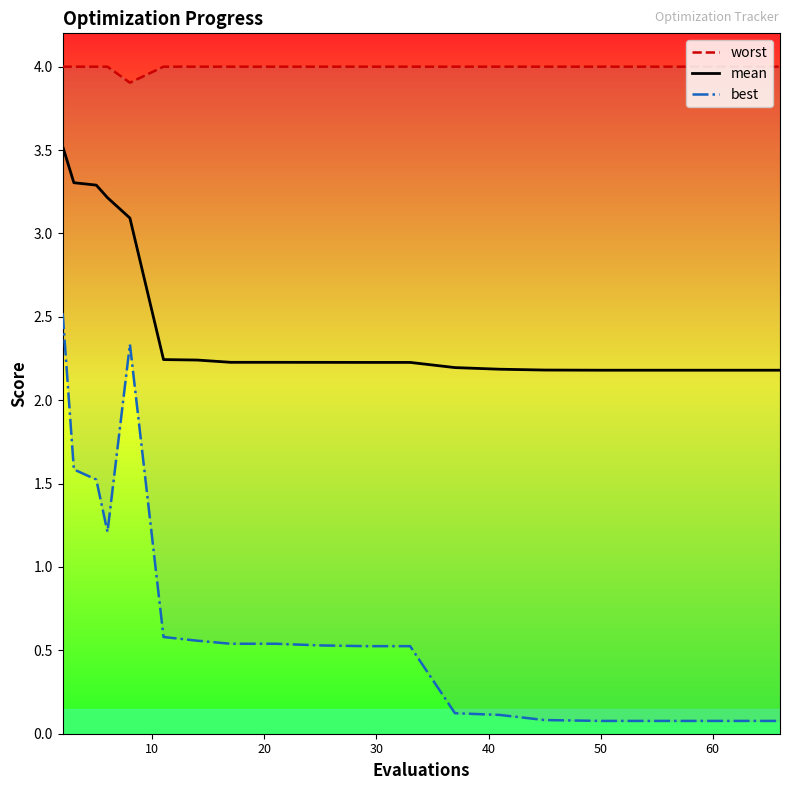

How many data points does each series have?

20